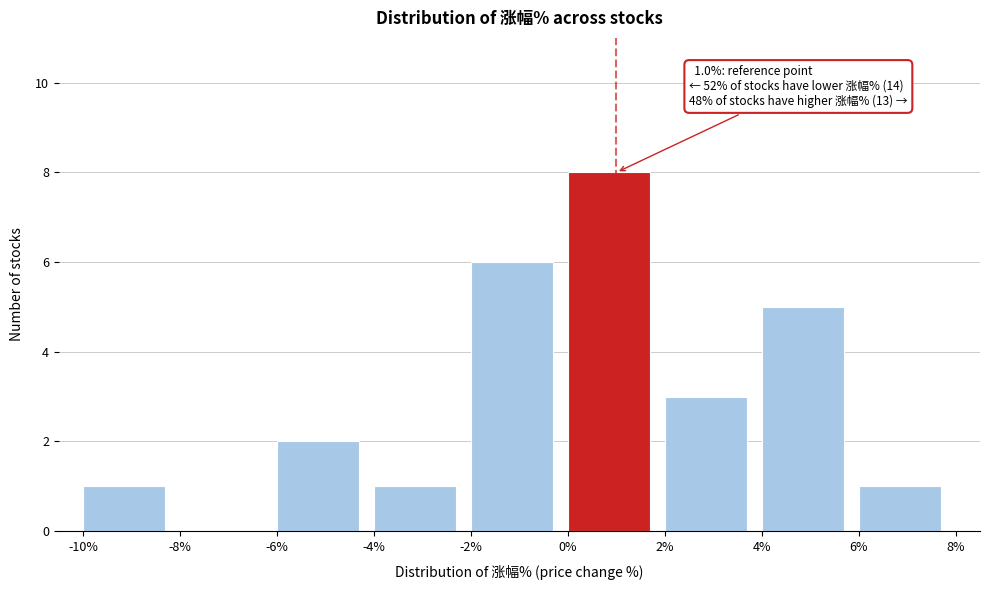

Over which range of the x-axis is the bar tallest?

0% to 2%